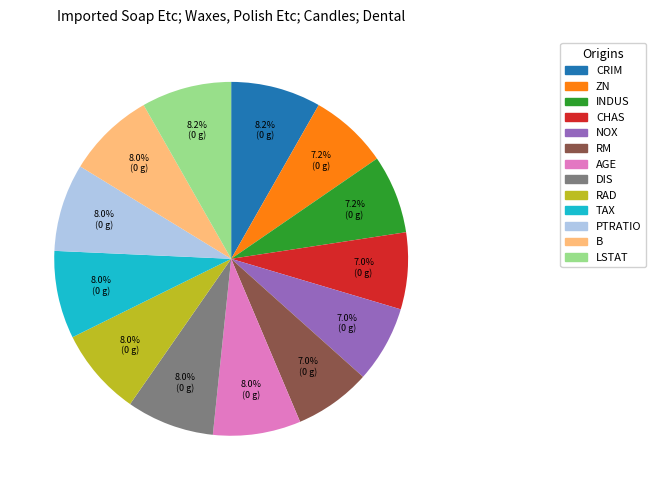

Is there a majority slice in this chart?

No